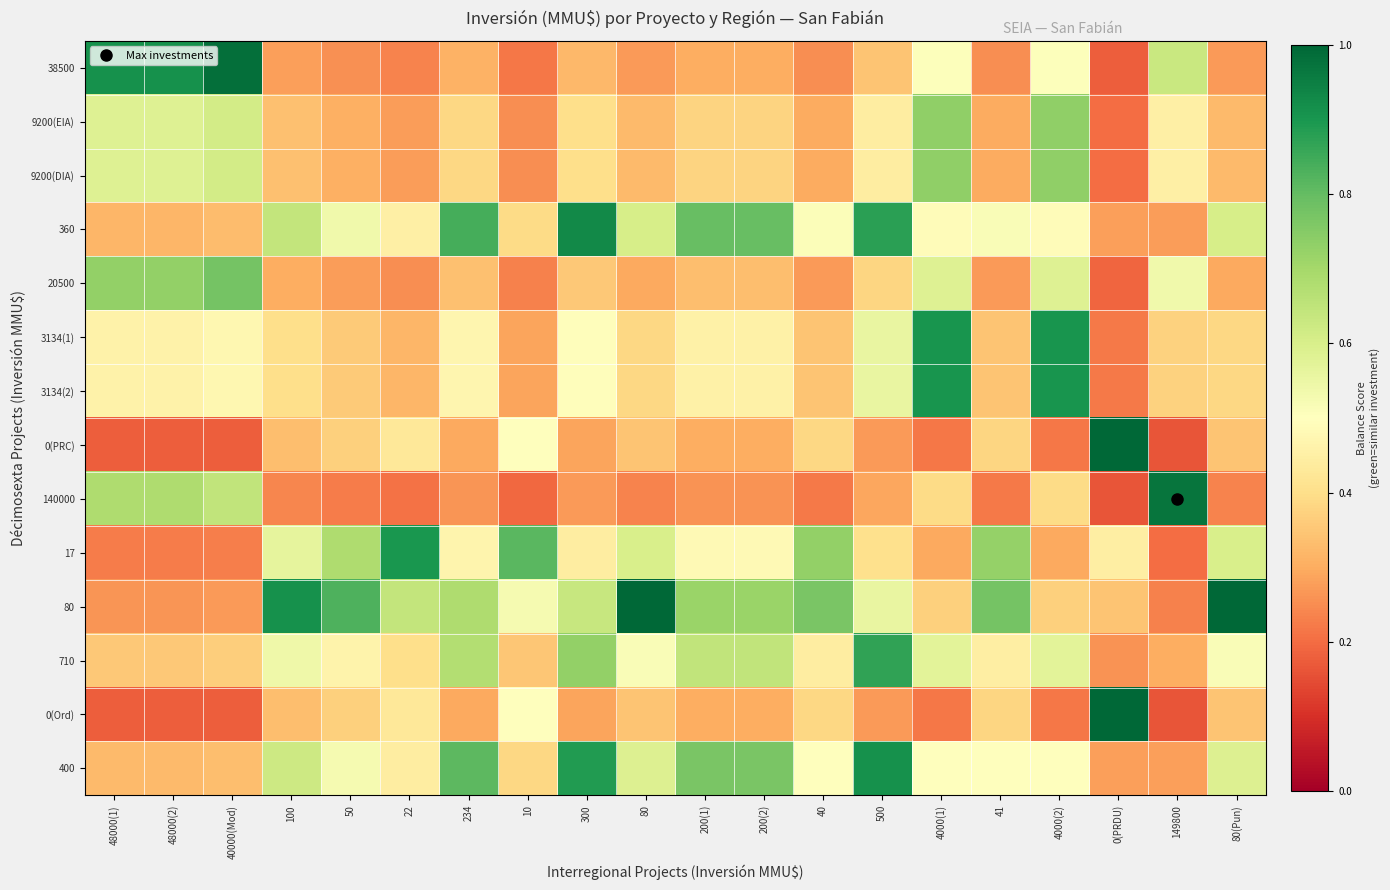

Rank the series at 80 from lowest to highest value.

140000, 38500, 20500, 9200(EIA), 9200(DIA), 0(PRC), 0(Ord), 3134(1), 3134(2), 710, 400, 17, 360, 80